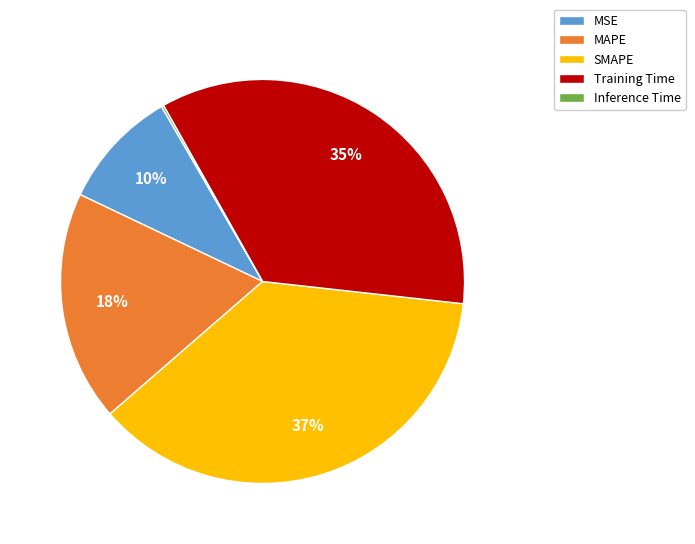

Is it true that SMAPE is 37% of the pie?

True